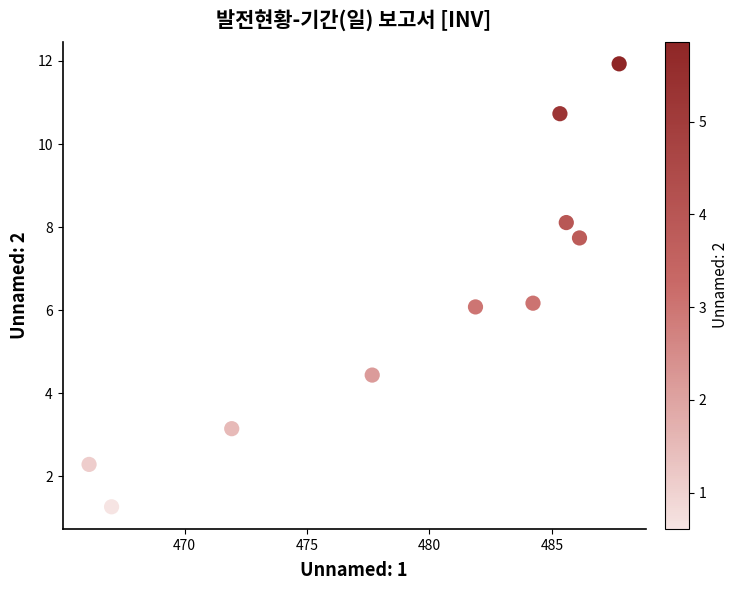

What is the range of Y values (max minus min)?

10.7